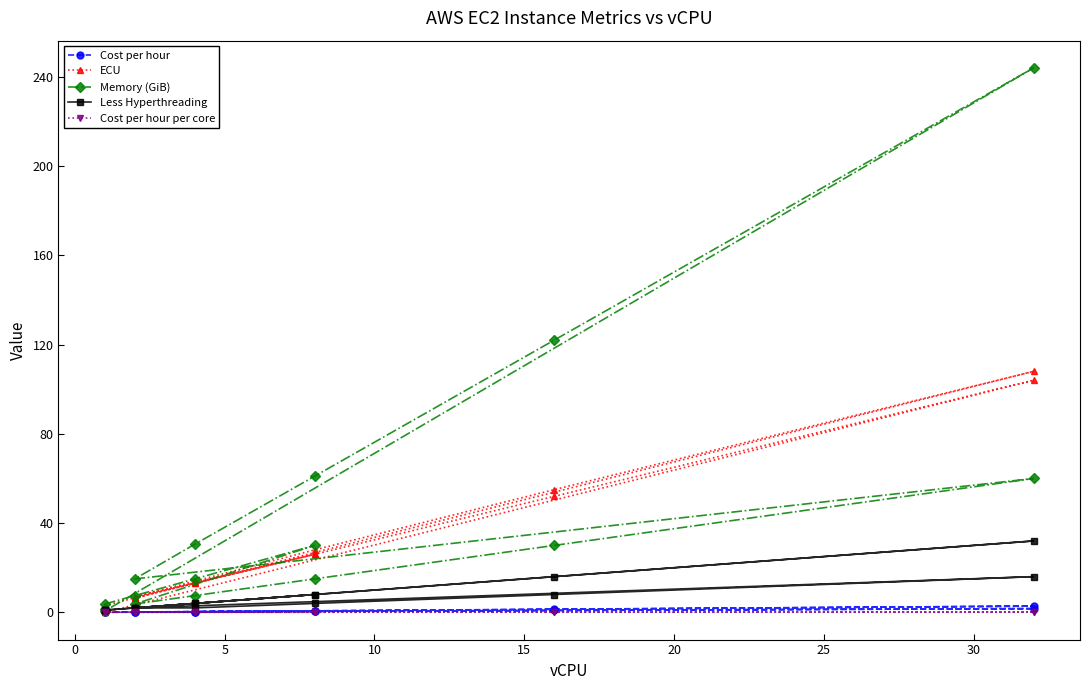

What are all the series names shown in the legend?

Cost per hour, ECU, Memory (GiB), Less Hyperthreading, Cost per hour per core